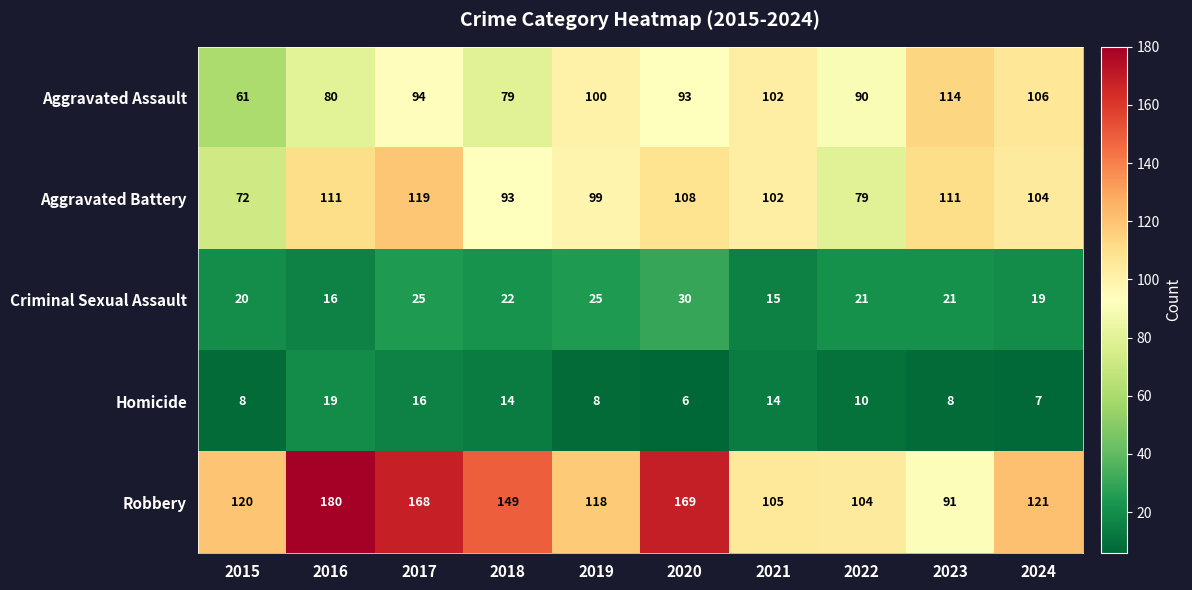

How many categories are shown in the chart?

10